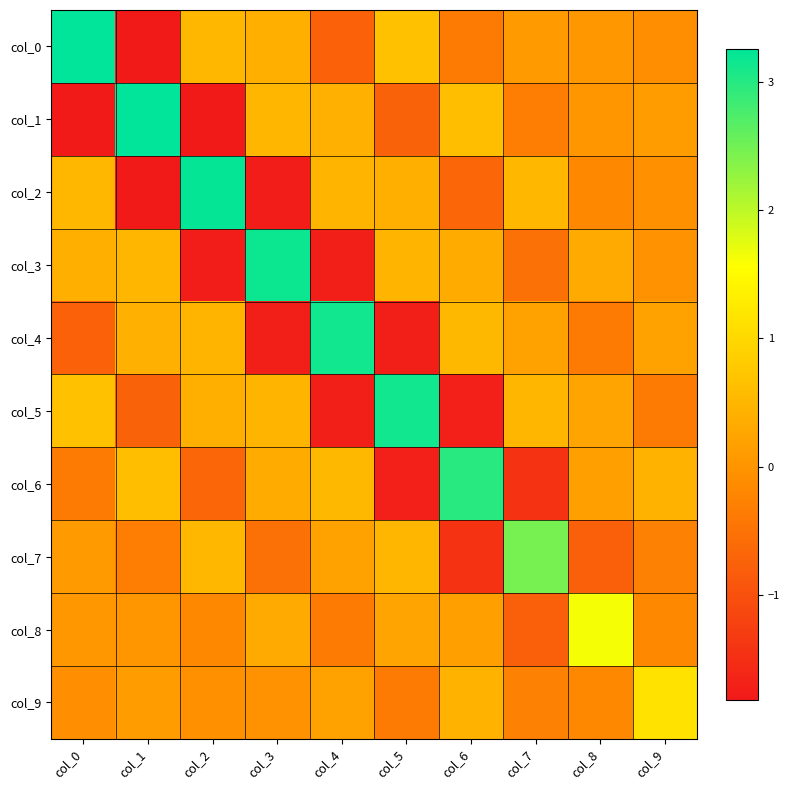

How many distinct data groups are displayed?

10